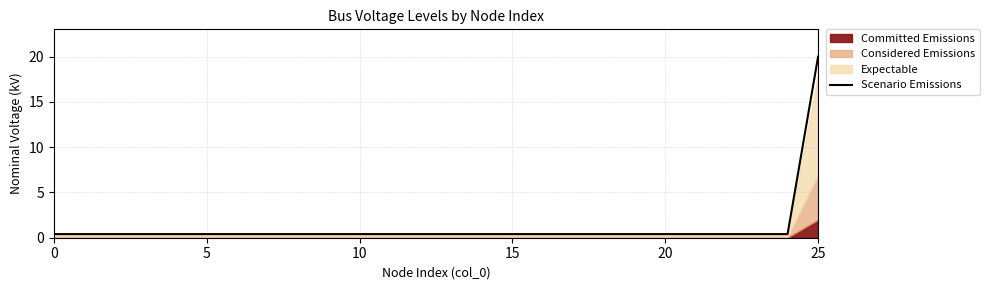

Between 10 and 7, which is larger?

10